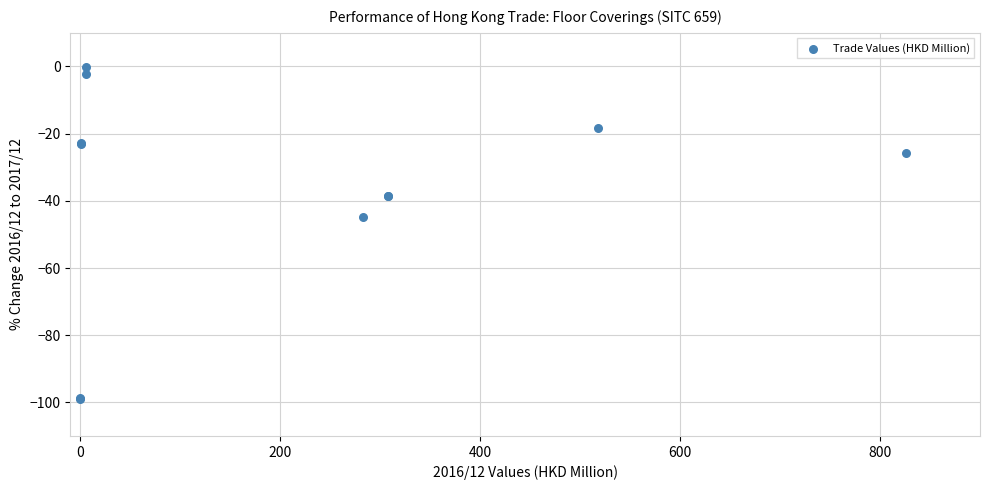

What Y value in the scatter plot is closest to -49?

-44.9